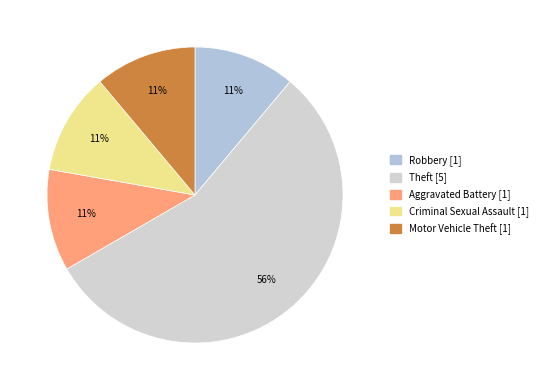

Which category has the biggest portion of the pie?

Theft